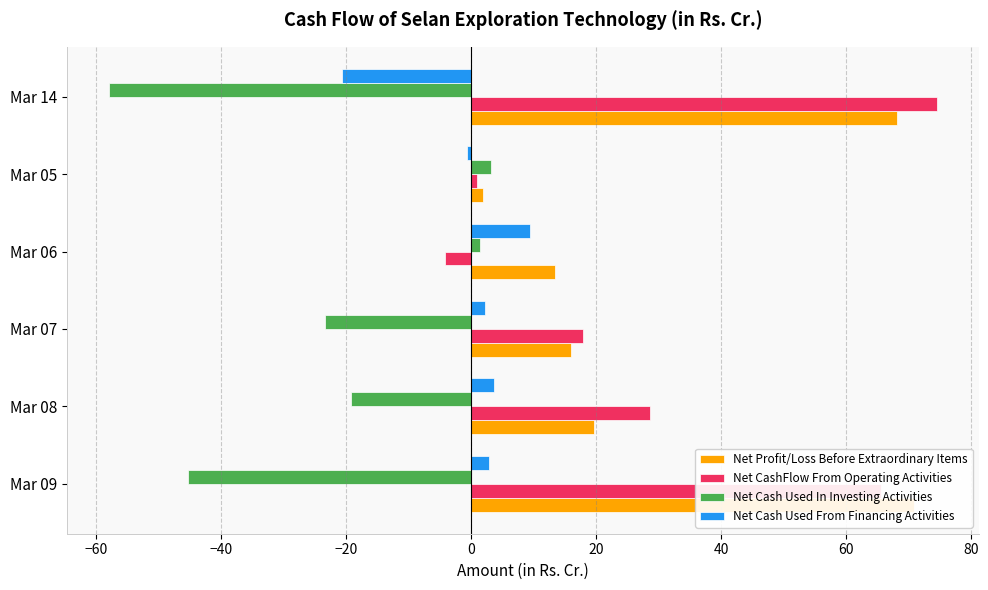

The Net Cash Used From Financing Activities series shows -0.1 at Mar 05. True or false?

False